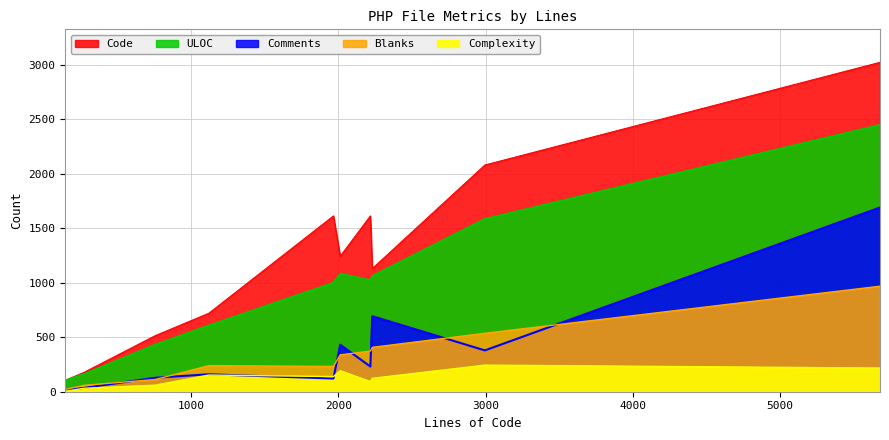

Is the value of Blanks at user_handler.php greater than the value of Complexity at meta.php?

Yes